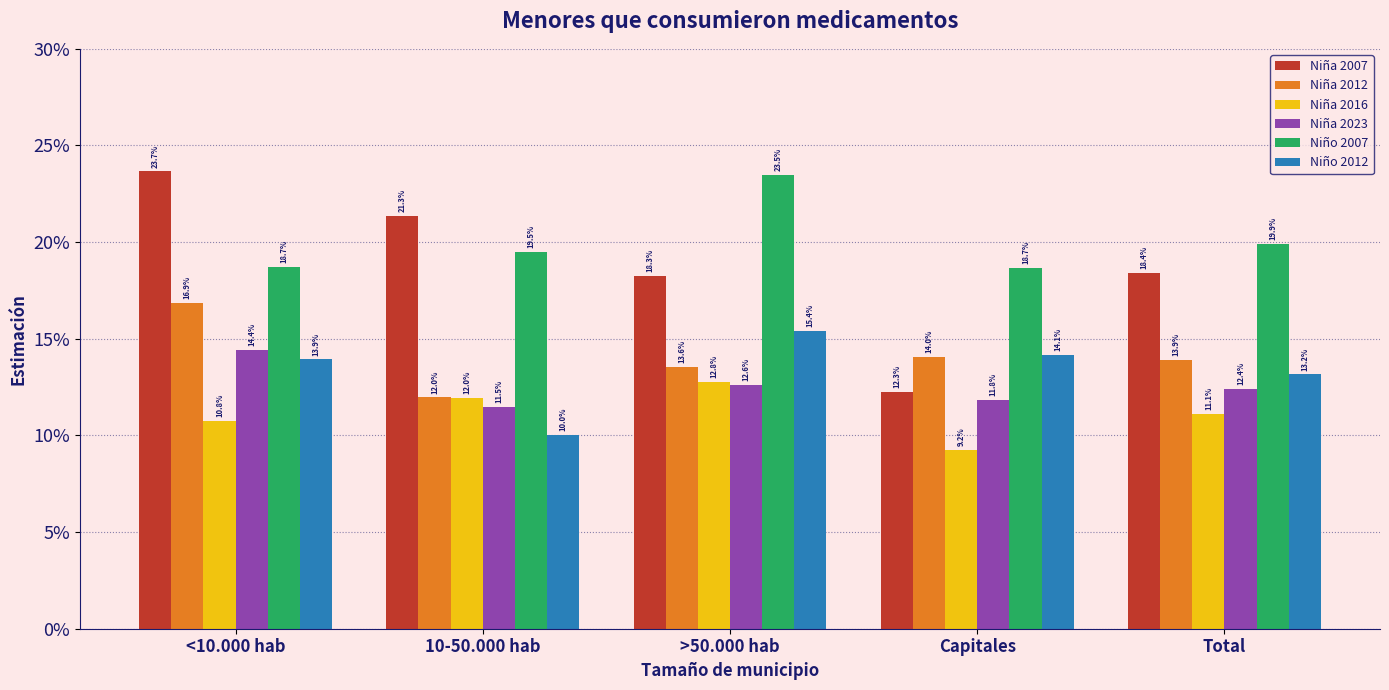

What are all the series names shown in the legend?

Niña 2007, Niña 2012, Niña 2016, Niña 2023, Niño 2007, Niño 2012